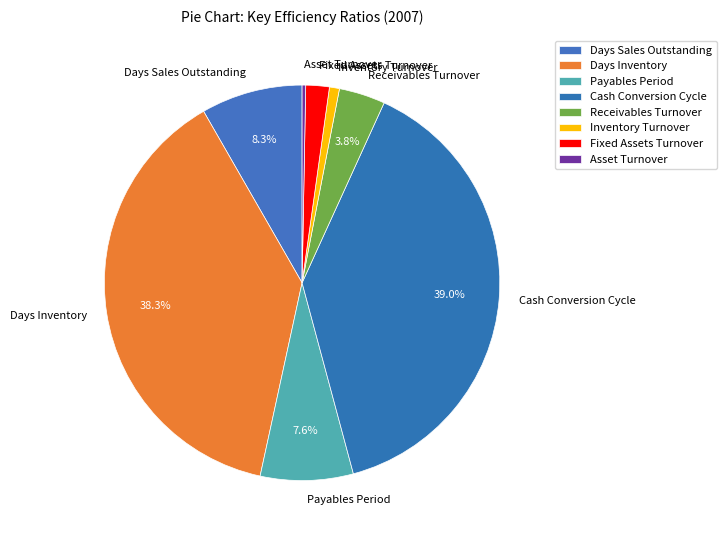

Combined, what portion of the pie is Days Sales Outstanding and Days Inventory?

46.6%